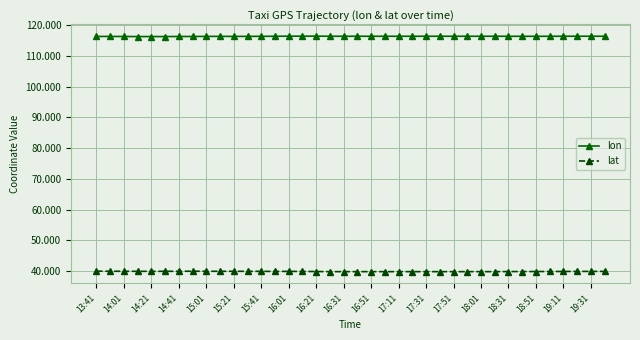

What is the sum of all lon values?

4424.1